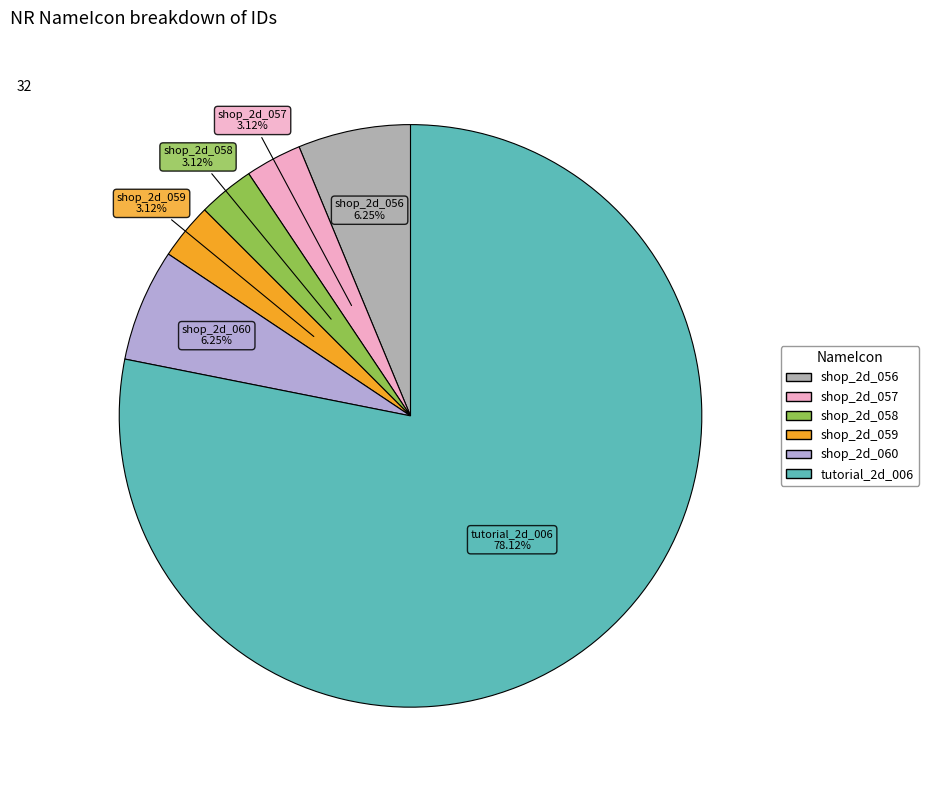

Does any single category account for the majority?

Yes